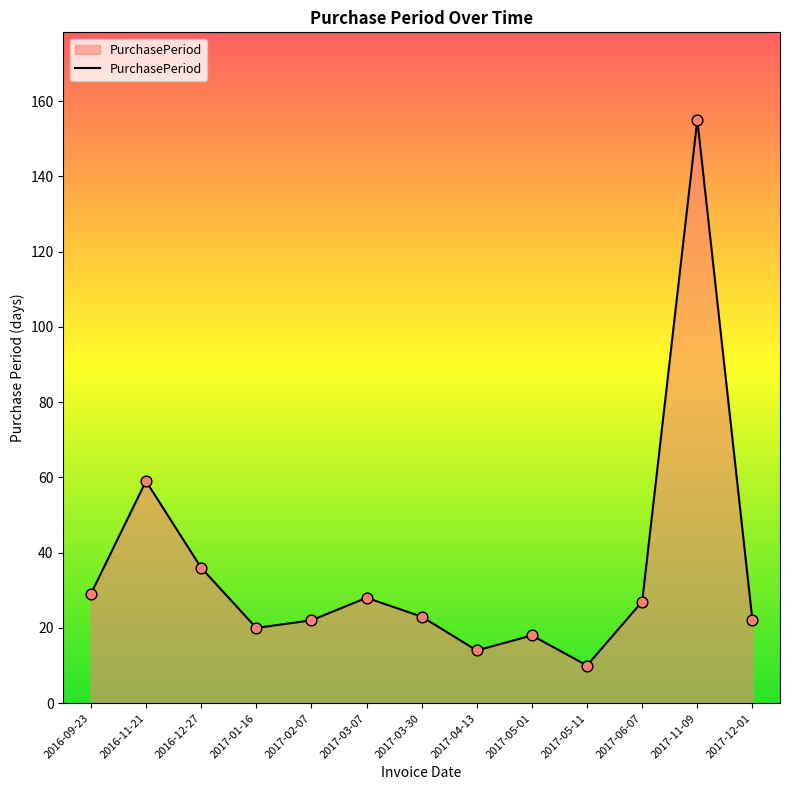

What is the change in value from 2017-05-11 to 2017-12-01?

+12